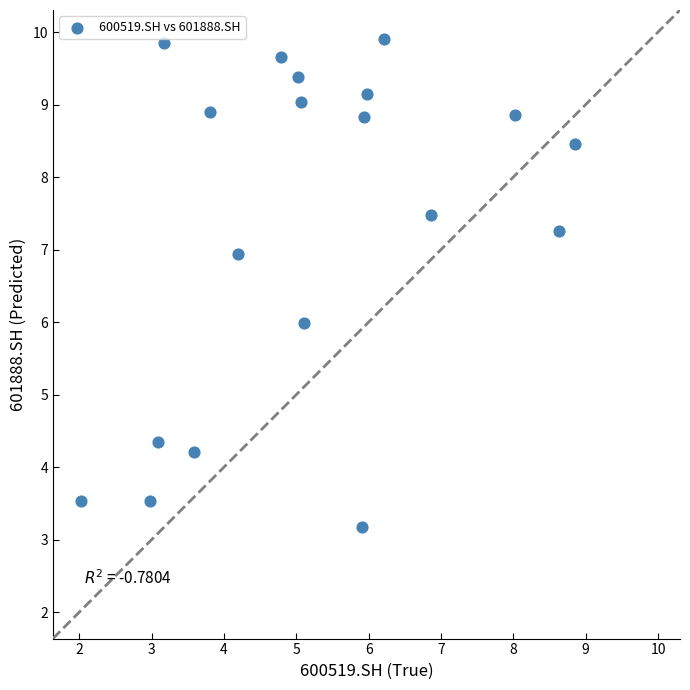

What is the range of X values (max minus min)?

6.8